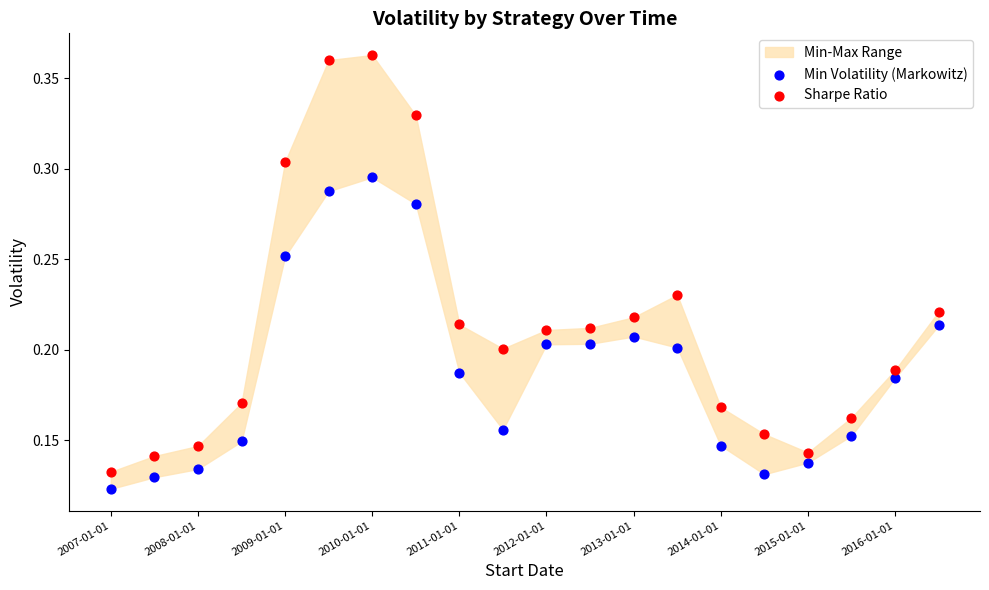

Across all data points, what is the range of X values (max minus min)?

1.0